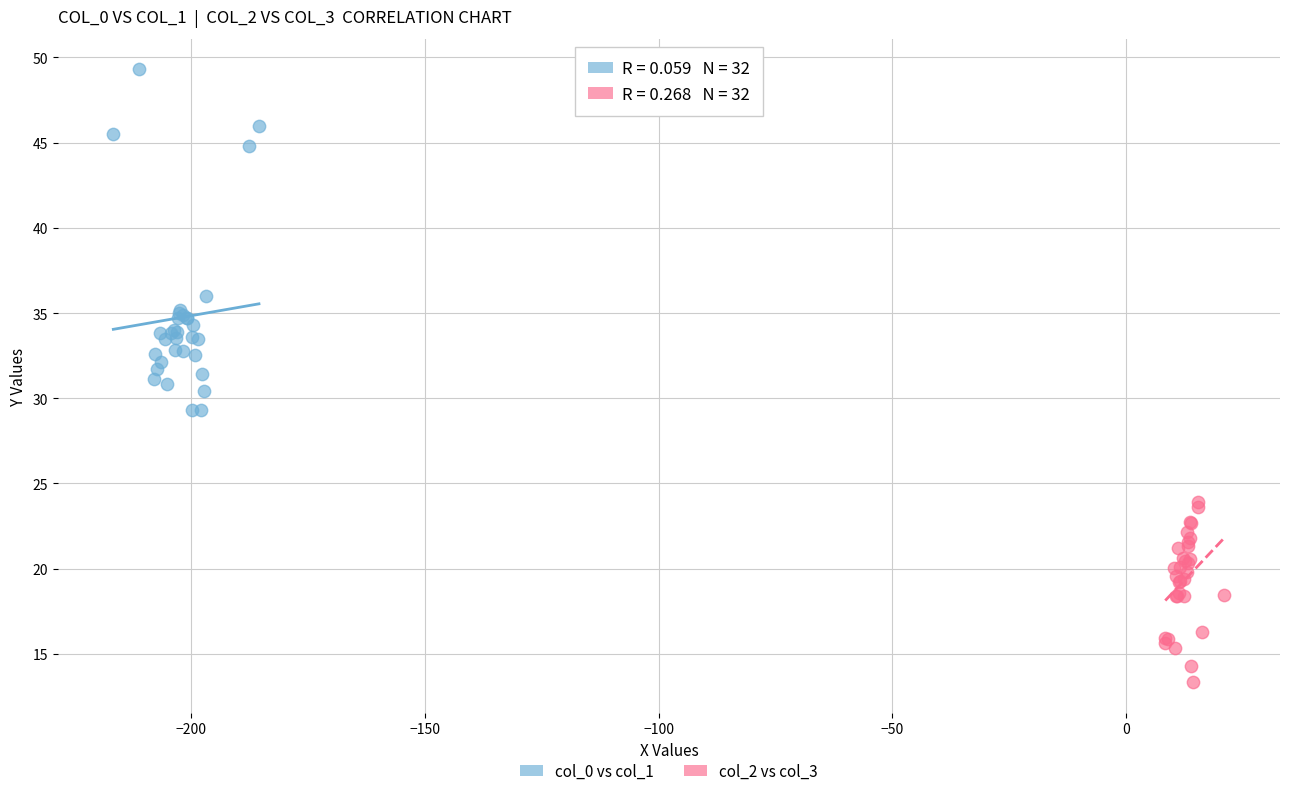

Which series reaches the minimum Y coordinate?

col_2 vs col_3